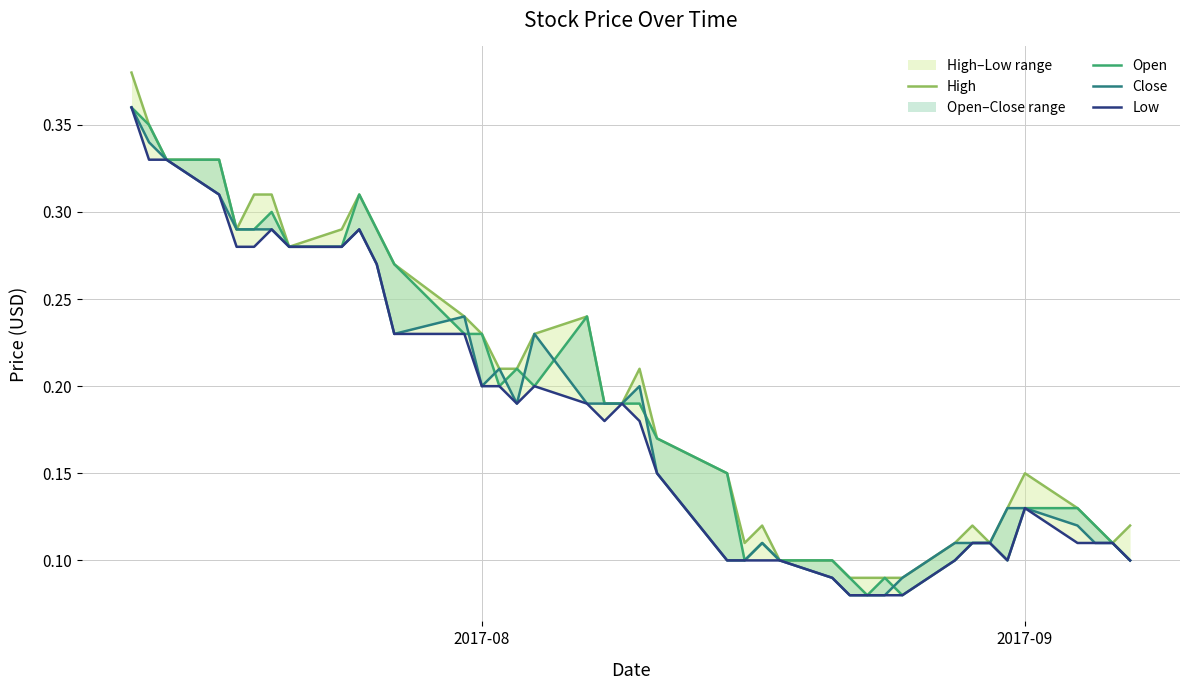

True or false: Open has more than 0 points higher than both neighbors.

True